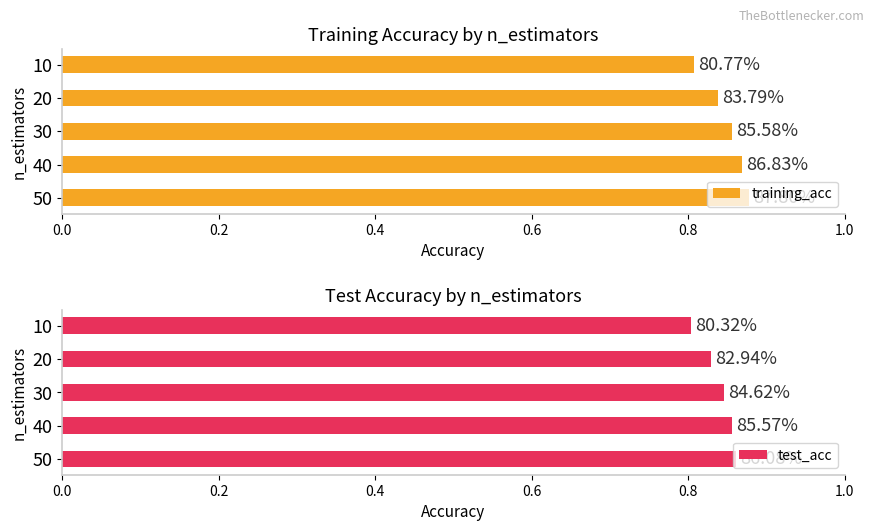

Reading left to right, extract all data points from this chart.

training_acc: 0.9	0.9	0.9	0.8	0.8
test_acc: 0.9	0.9	0.8	0.8	0.8